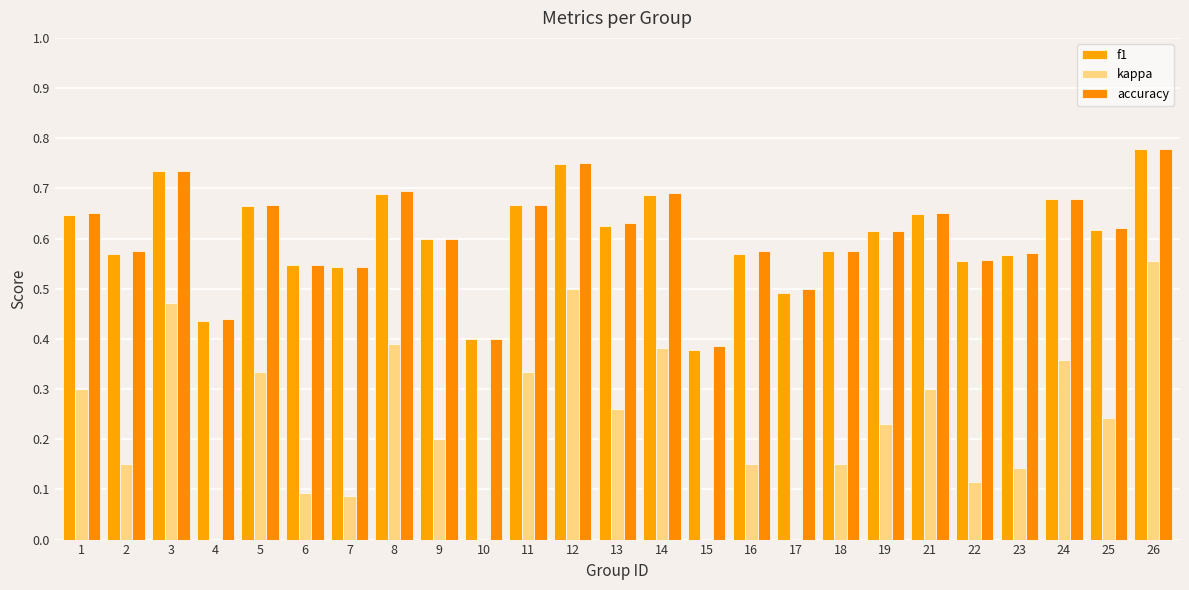

Rank the series by their maximum value, from lowest to highest.

kappa, f1, accuracy